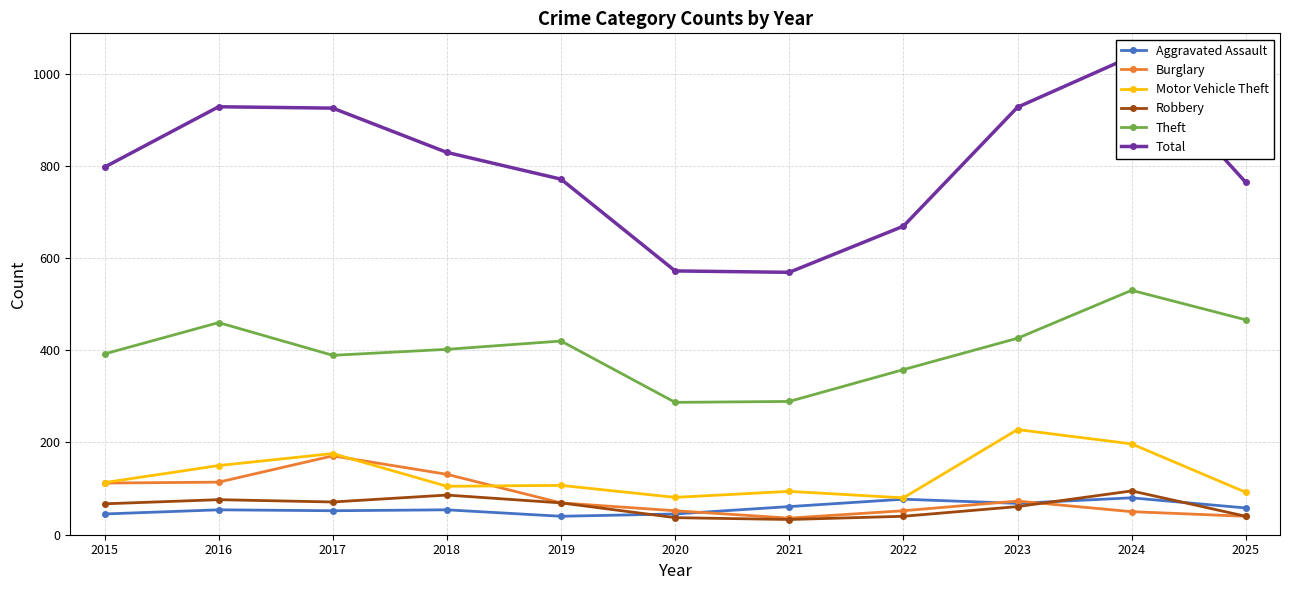

What is the value of the Robbery point at the 4th from the left?

86